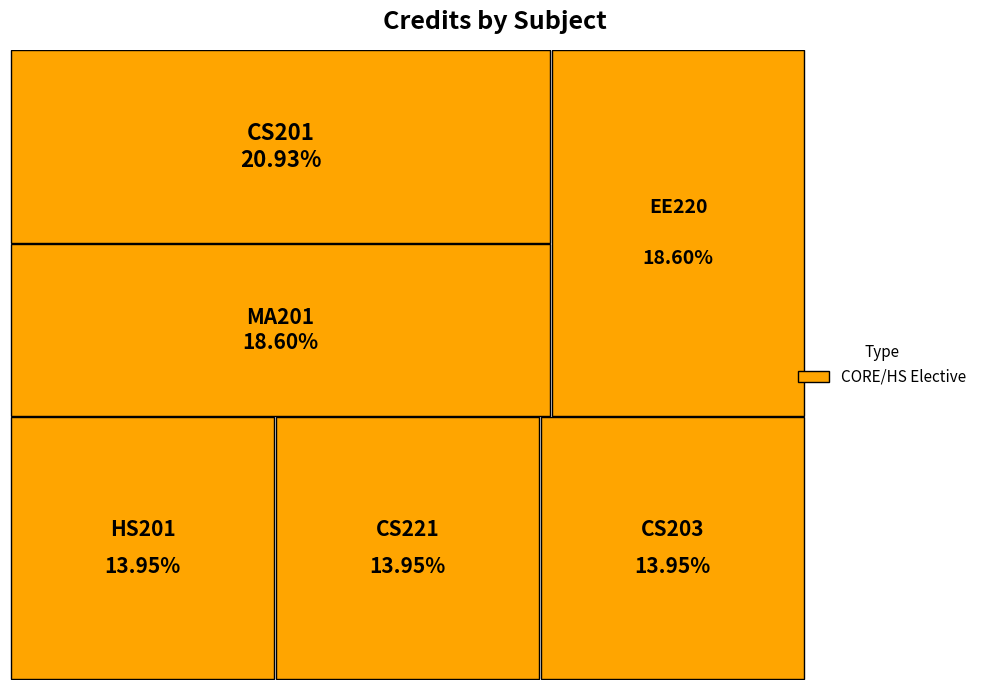

Does any single category account for the majority?

No